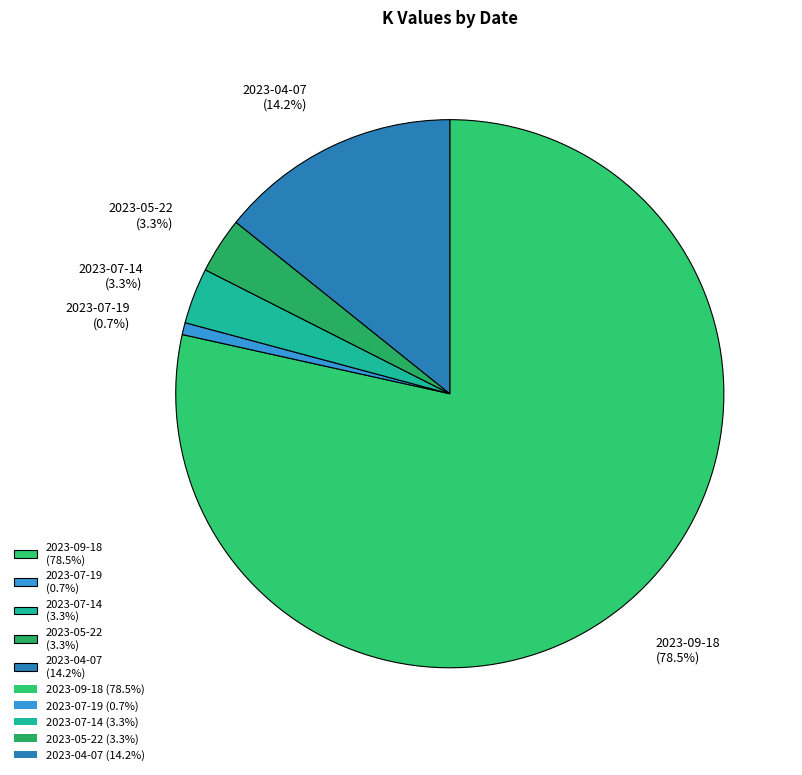

Which category has the smallest portion of the pie?

2023-07-19